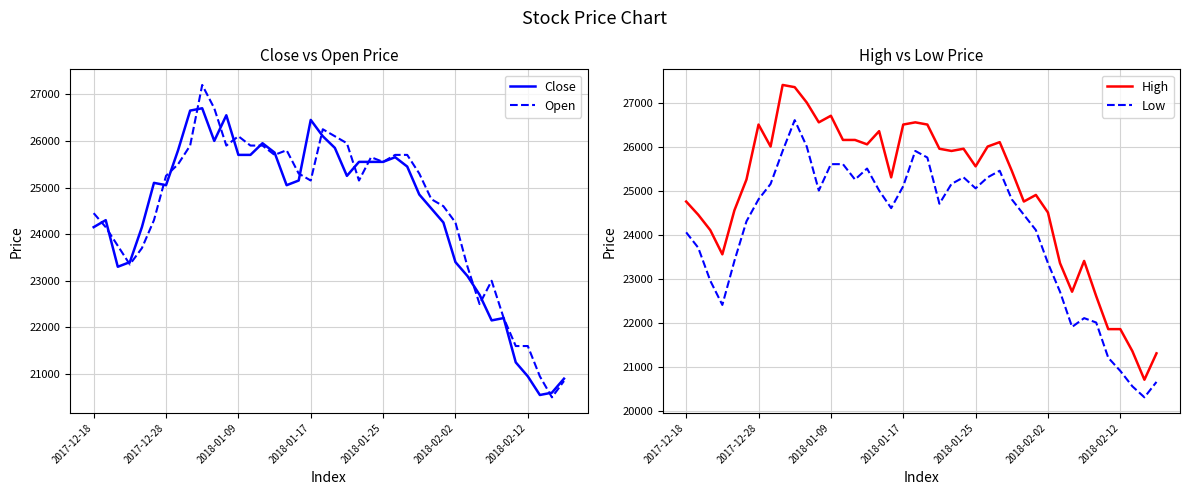

Rank the series by their maximum value, from highest to lowest.

High, Open, Close, Low